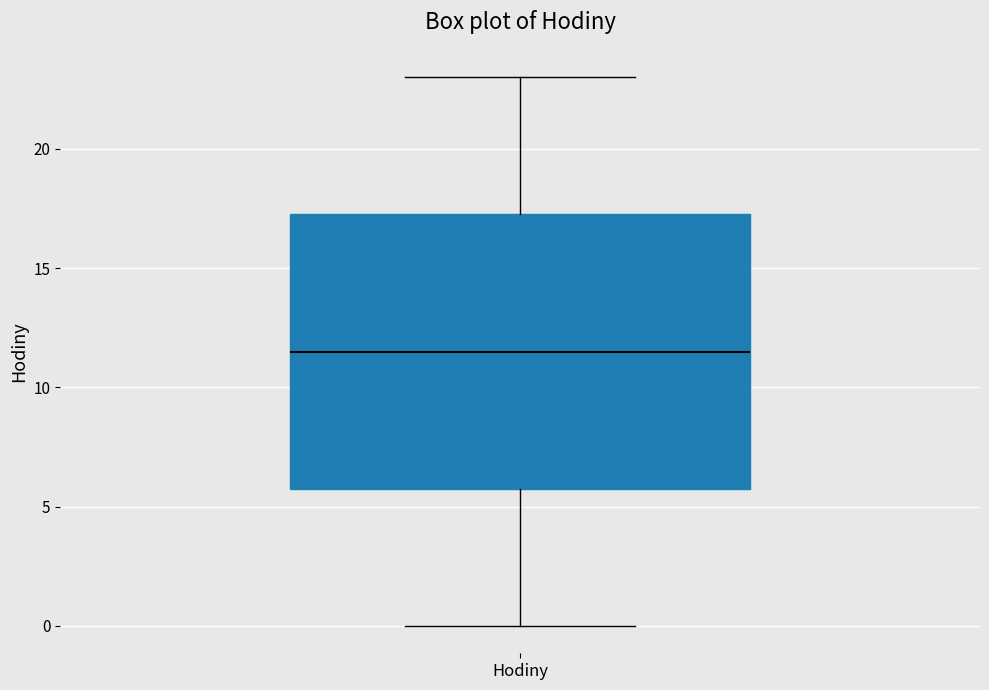

Where does the lower whisker of the box for Hodiny end on the y-axis? The values are not printed on the chart, so give them approximately, as read against the axis.

0.0